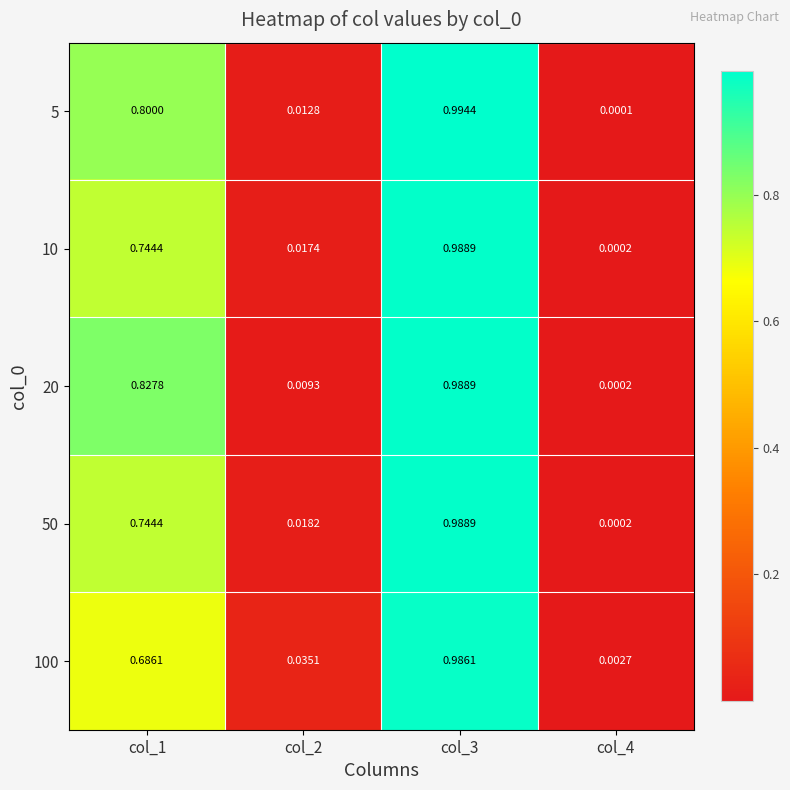

Is the value of 10 at col_4 greater than the value of 5 at col_4?

Yes